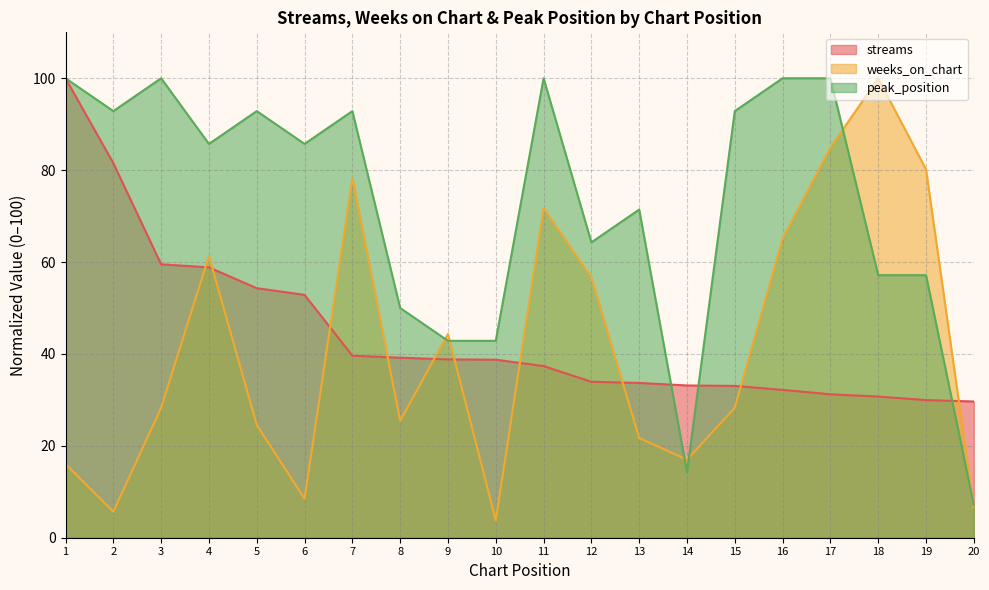

What is the value of the weeks_on_chart point at the 13th from the left?

21.7